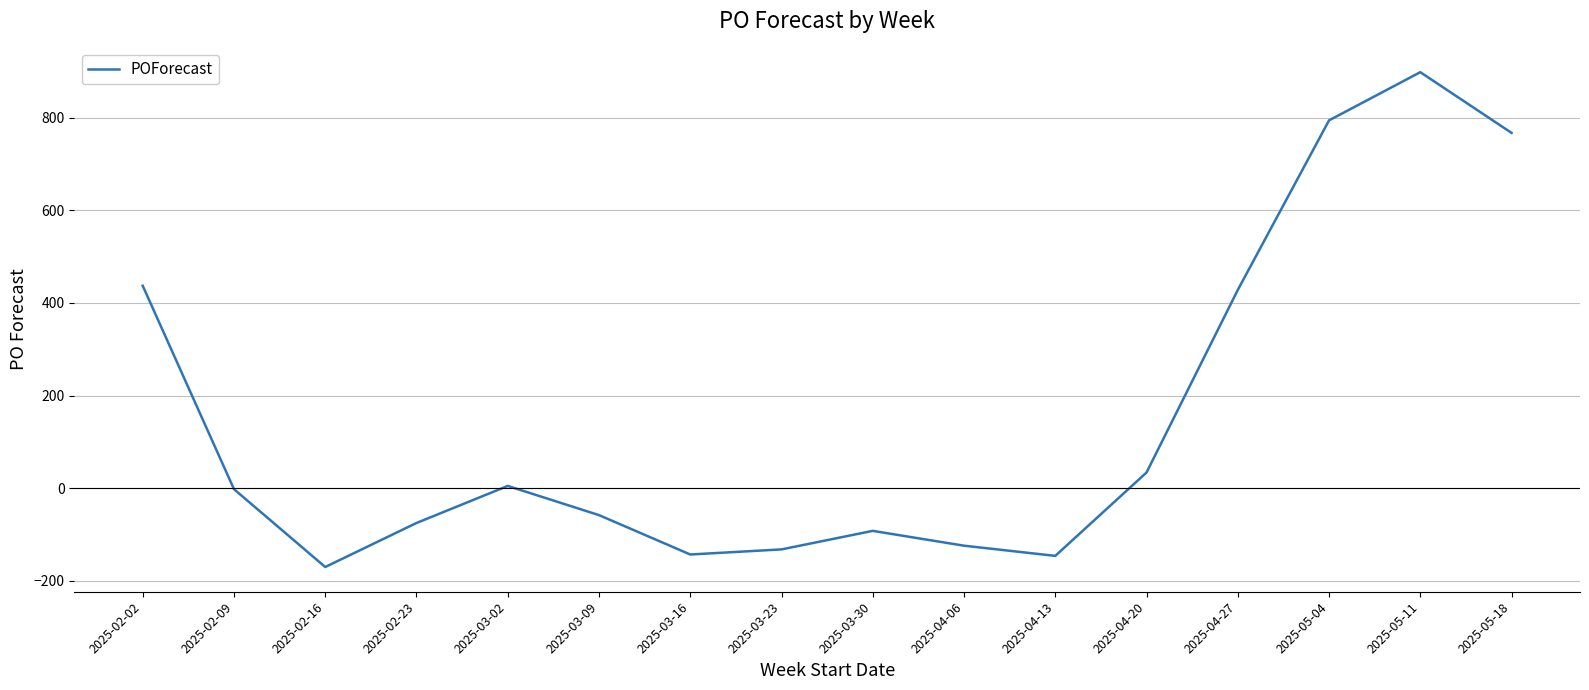

At which category does the chart reach its peak across all series?

2025-05-11